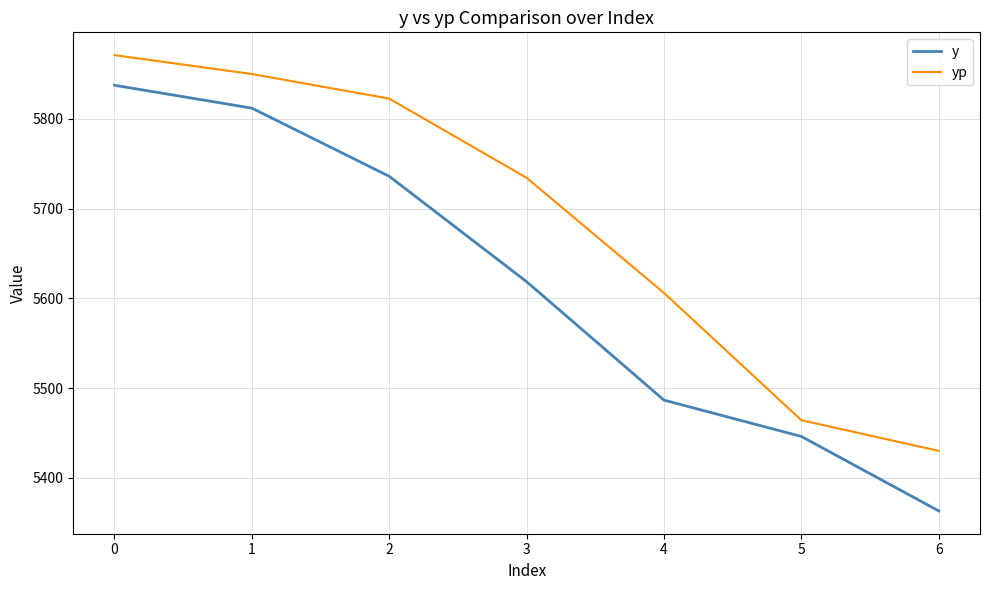

True or false: y and yp intersect in this chart.

False